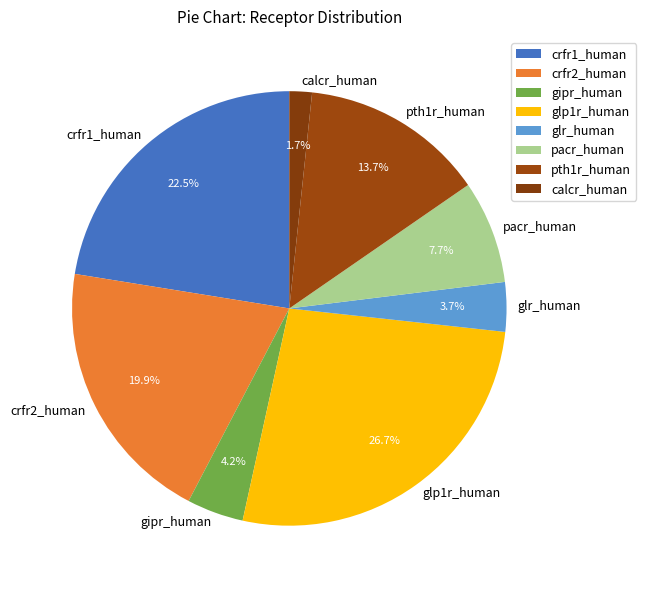

What is the smallest slice in the pie chart?

calcr_human